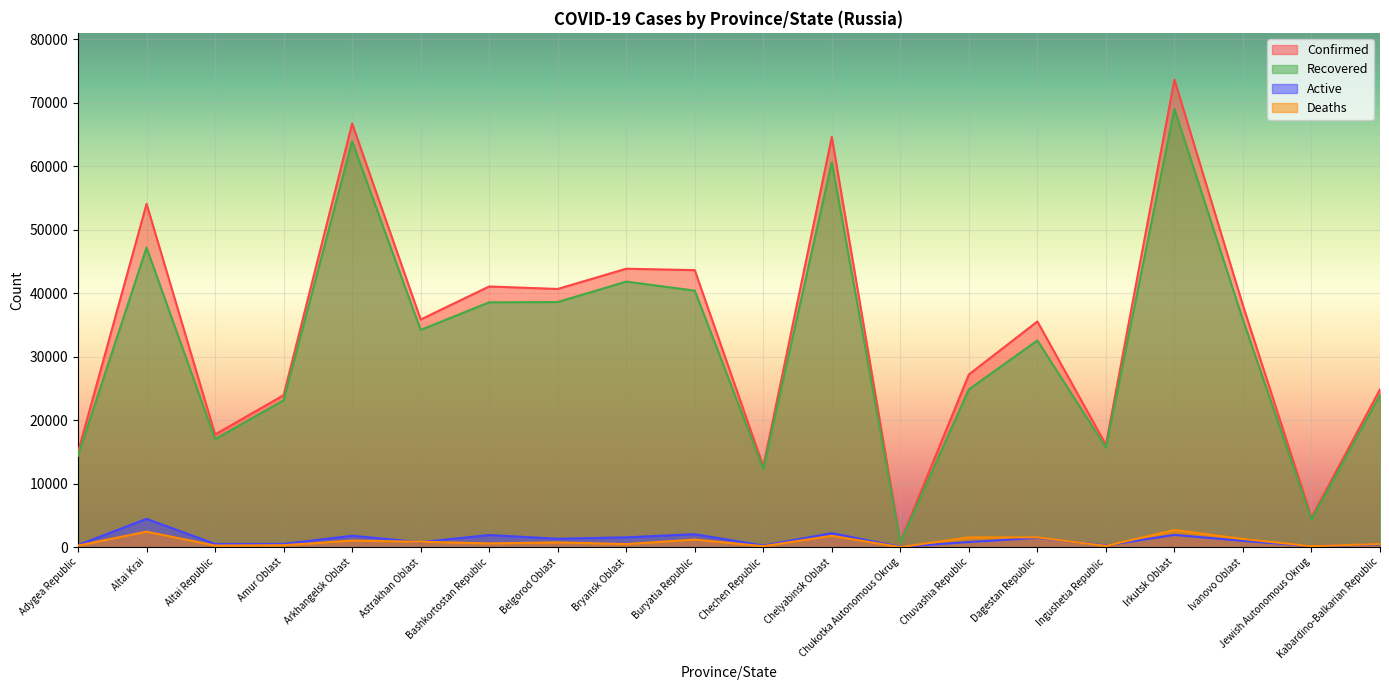

At which category does Active reach its first local valley?

Altai Republic